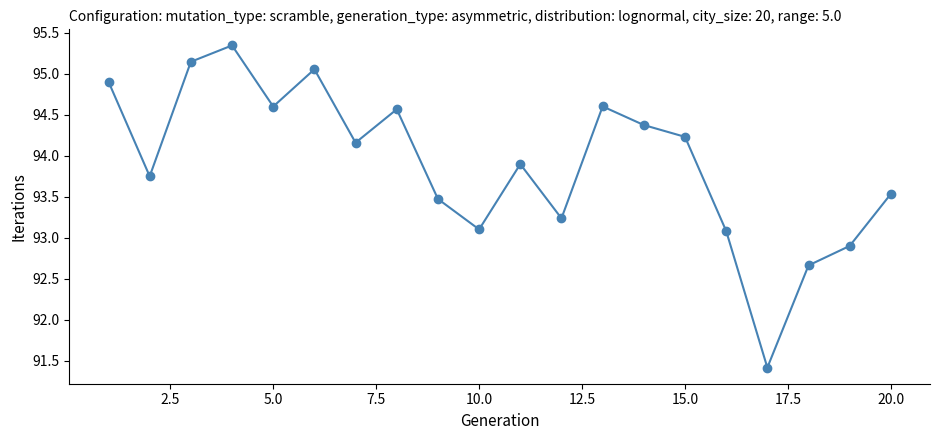

What is the difference between the maximum and second lowest values?

2.7